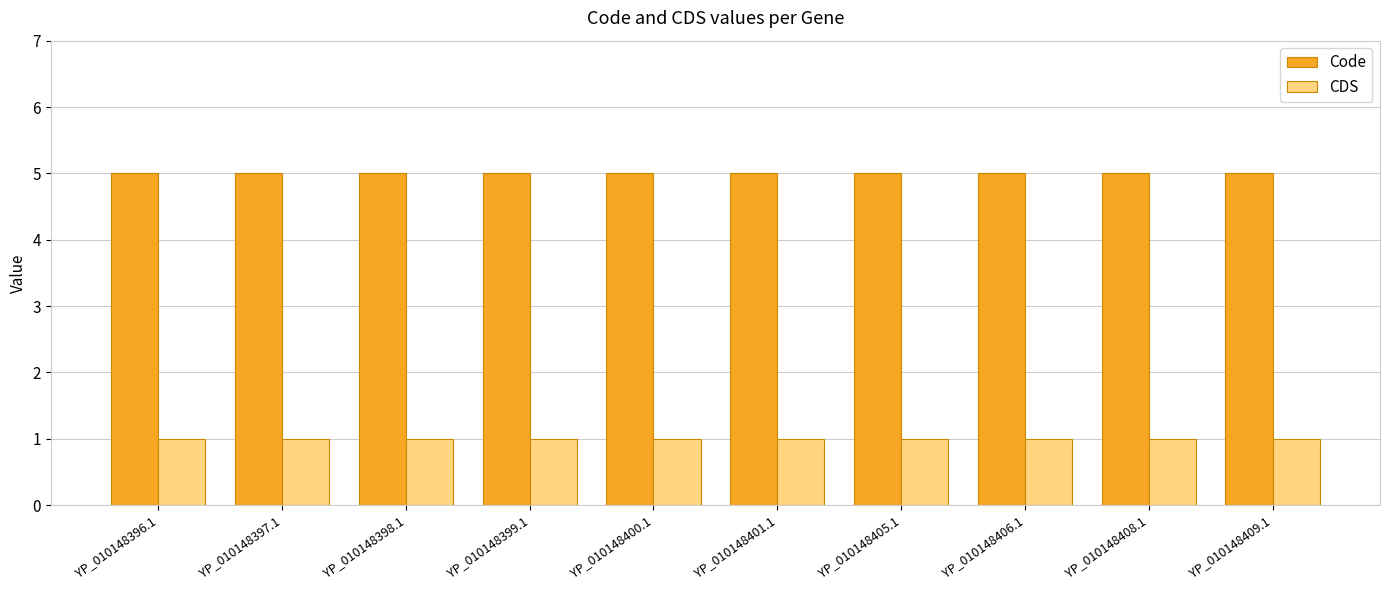

What is the value of the Code bar at the 9th from the left?

5